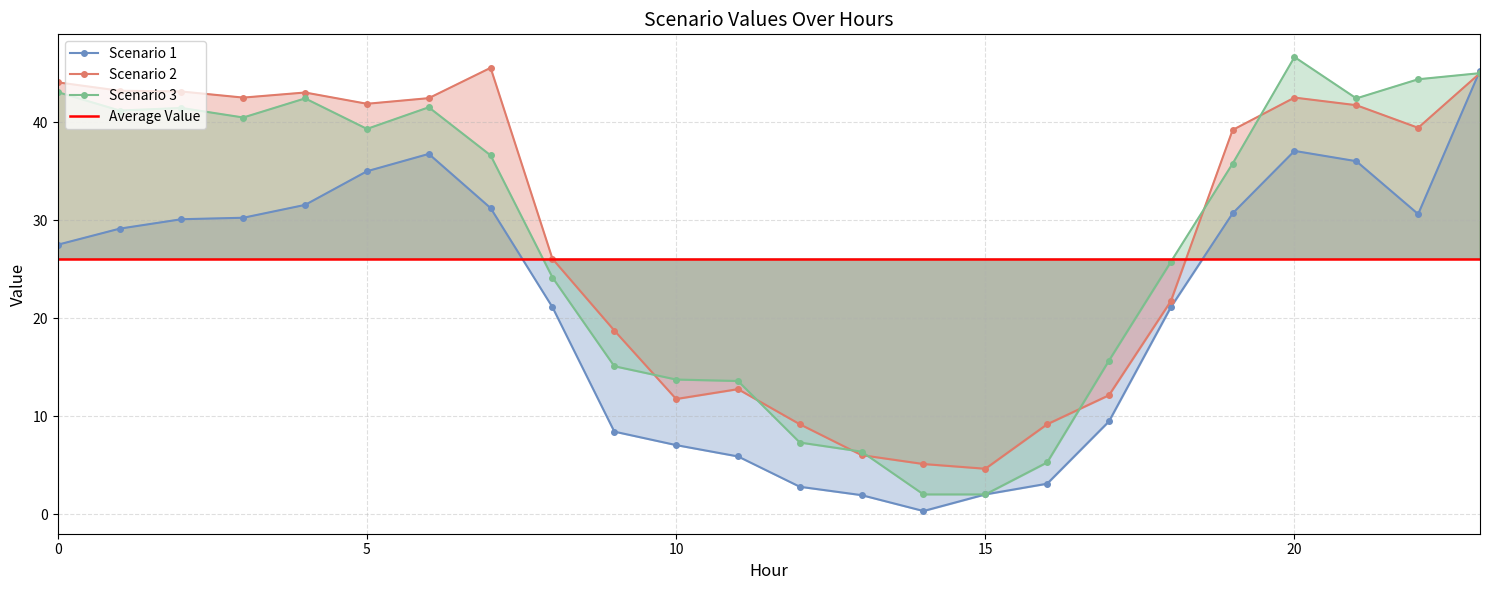

Which series changed the most between 15 and 21?

Scenario 3